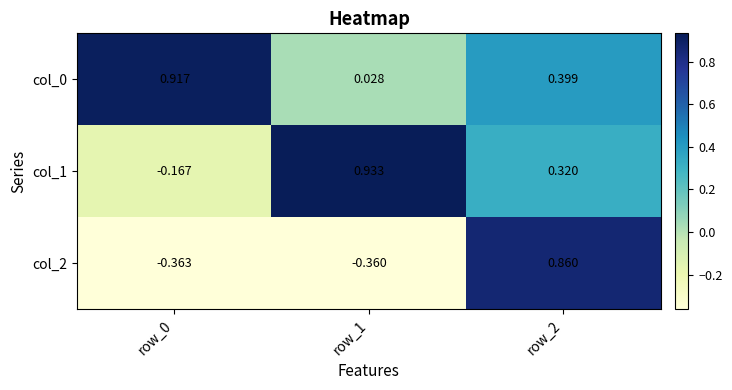

What is the total value across all series at row_0?

0.4